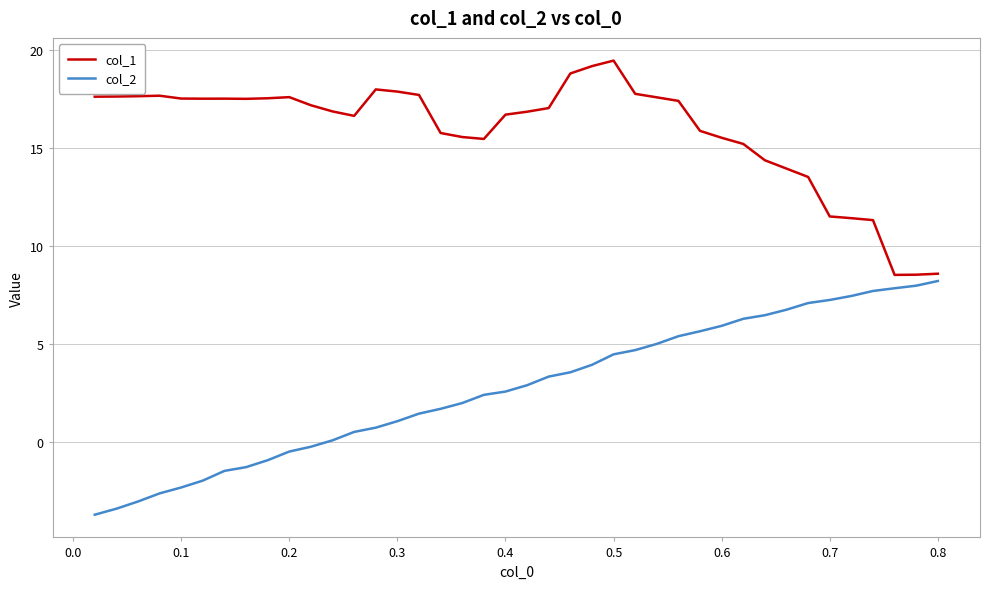

What is the smallest value displayed?

-3.7